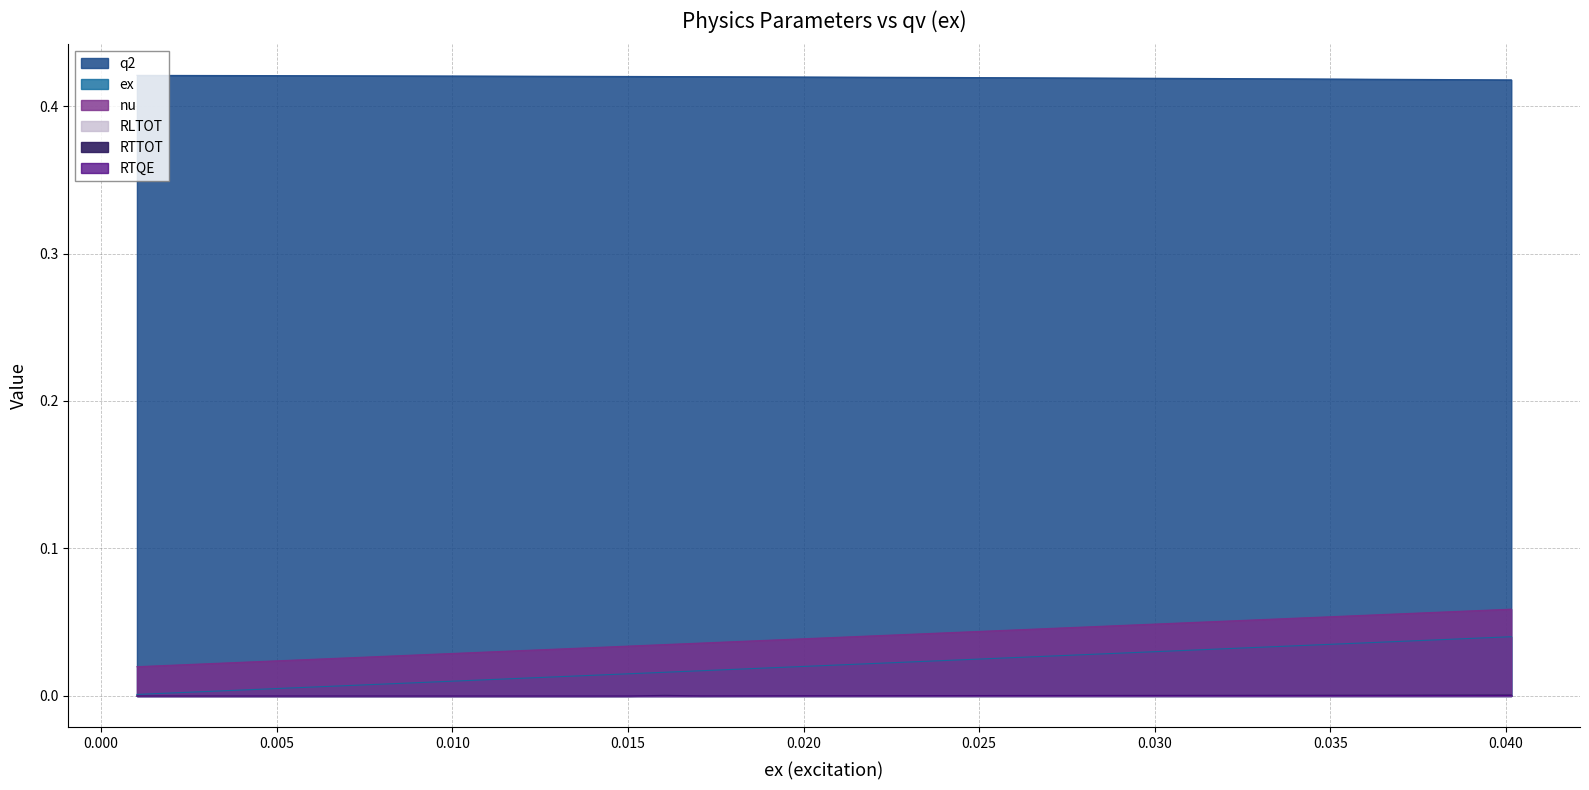

What is the difference between the highest and lowest values at 0.00603?

0.4